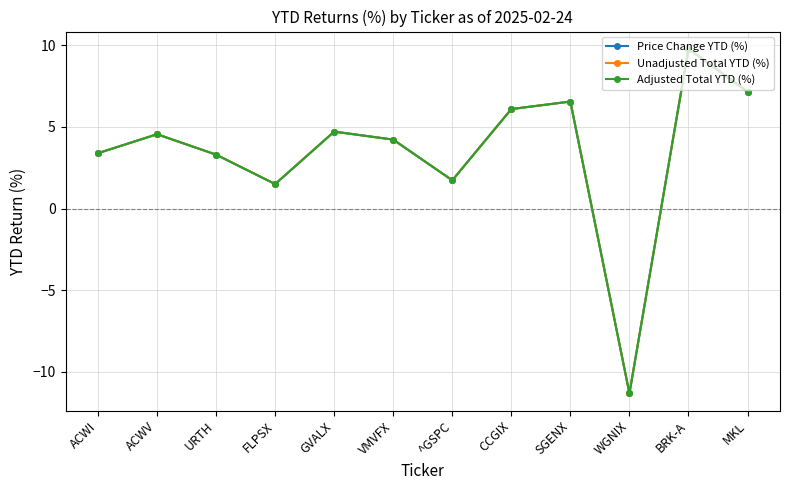

Is this an area chart (filled region under the line)?

No